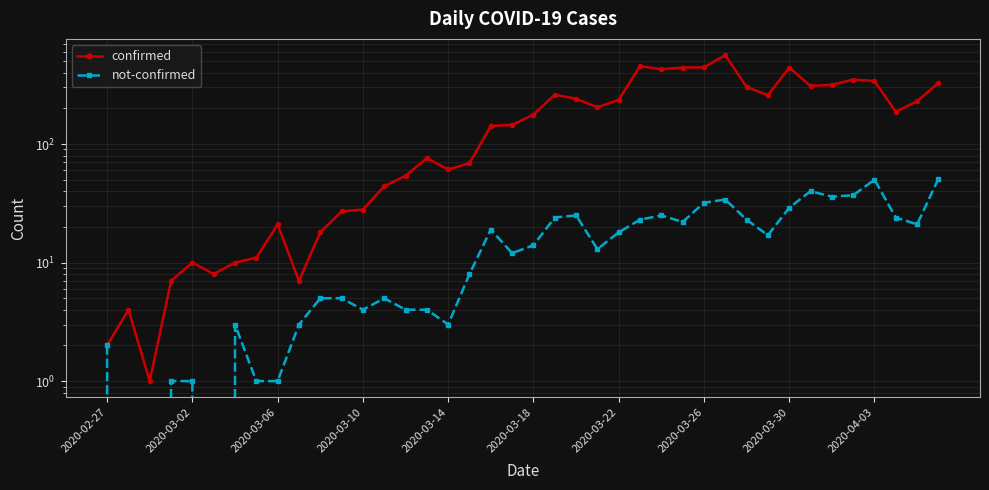

Which series has the widest spread of values?

confirmed